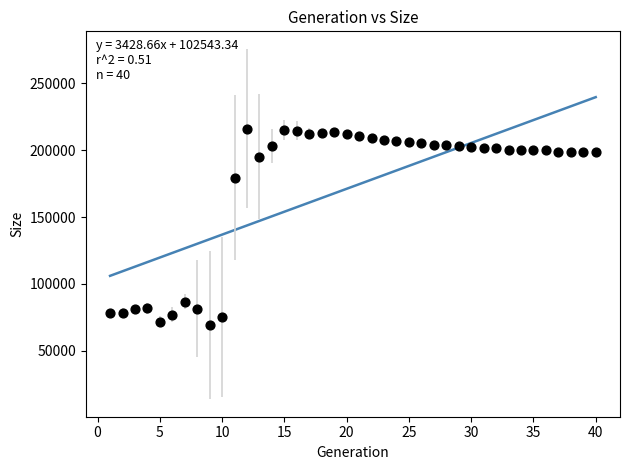

What Y value in the scatter plot is closest to 142541?

179390